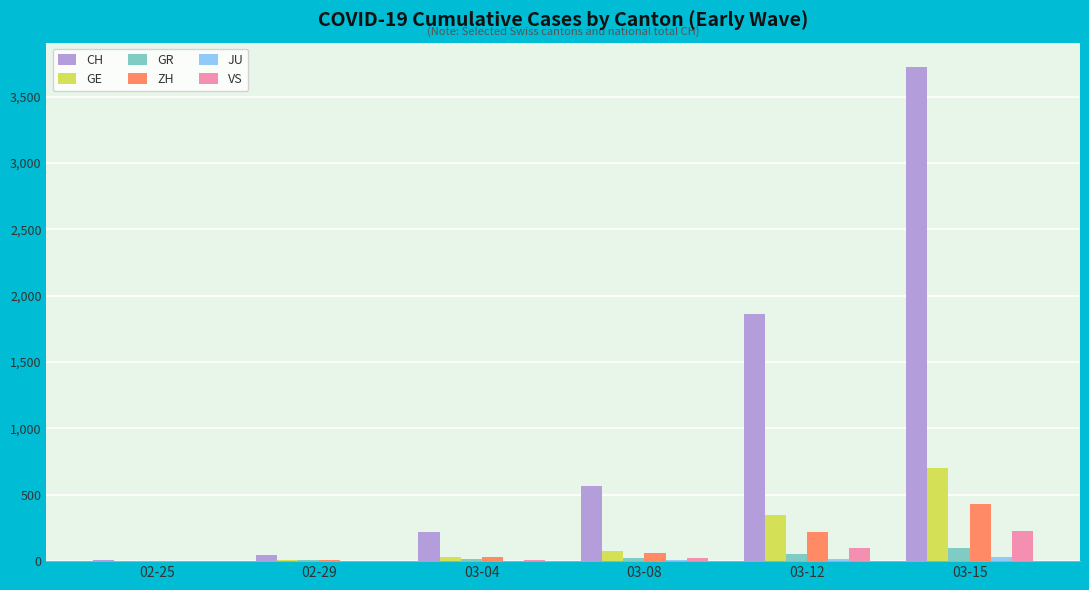

How many series are shown in this chart?

6